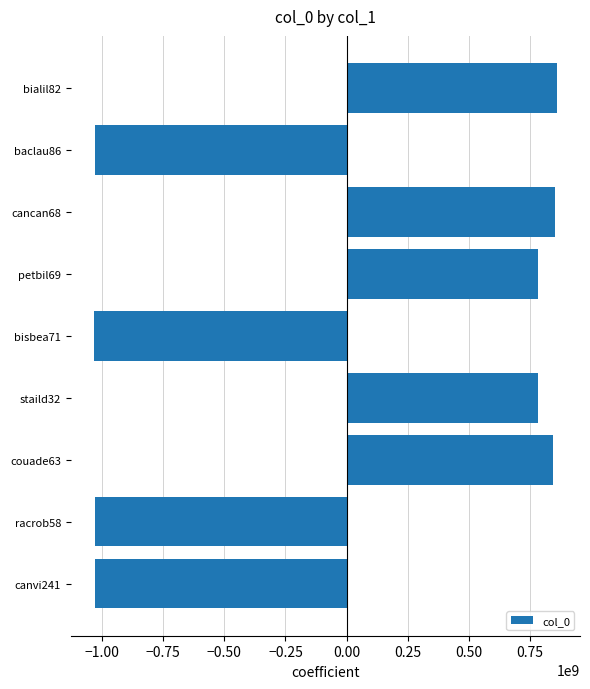

What is the difference between the maximum and minimum values?

1894572037.0